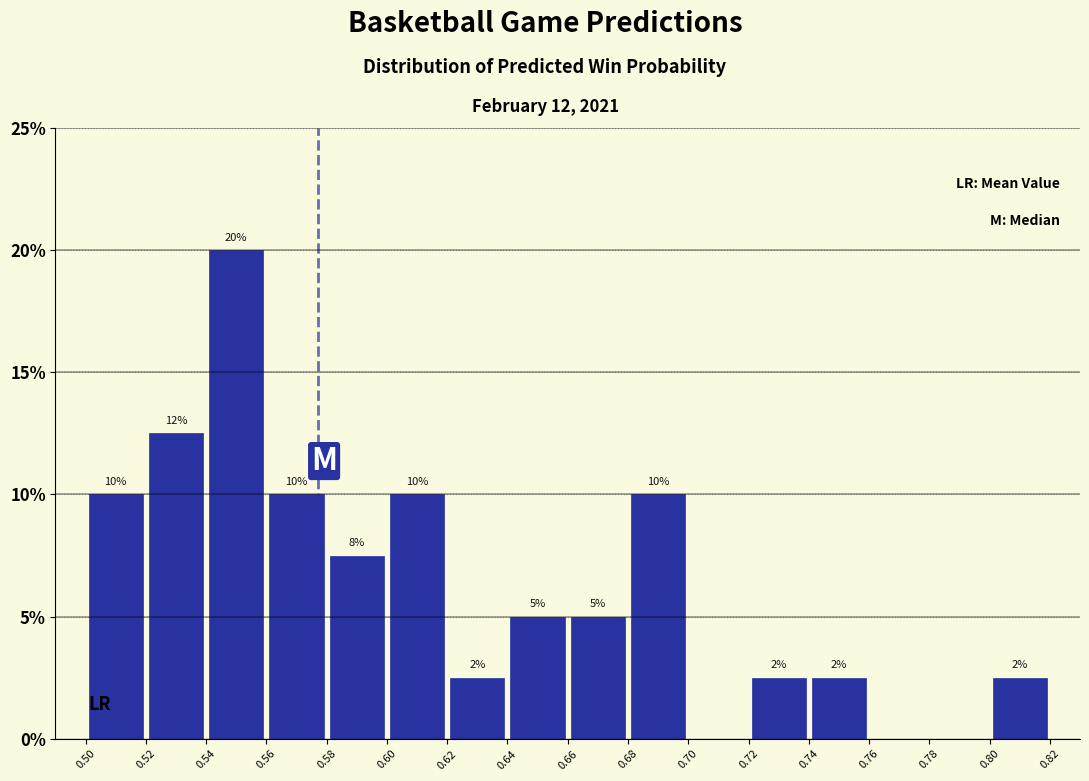

Over which range of the x-axis is the bar tallest?

0.54 to 0.56